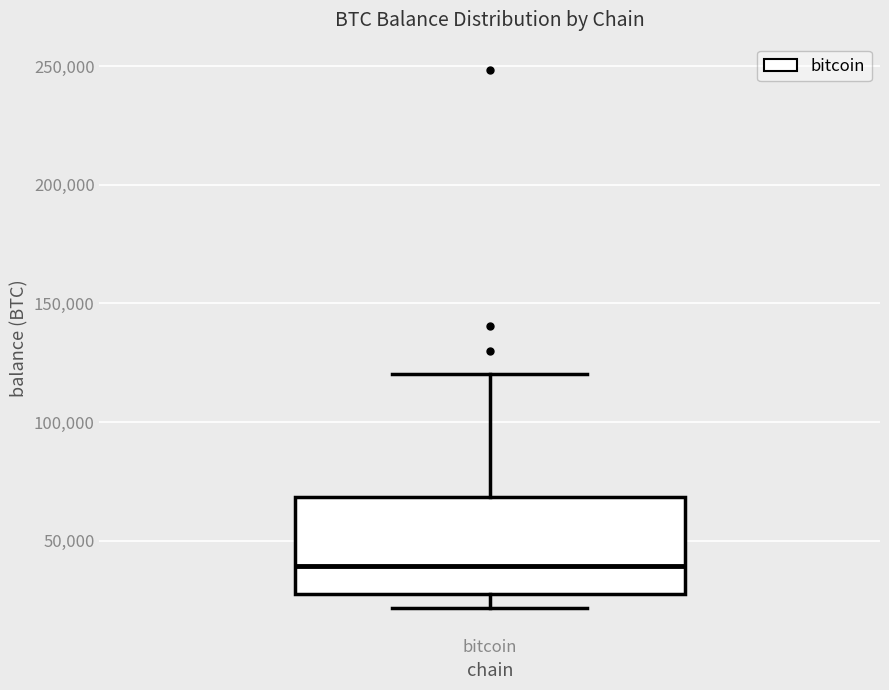

Transcribe this box plot: give where the median line is, the range the box spans, and where the two whiskers end, as read against the y-axis. The values are not printed on the chart, so give them approximately, as read against the axis.

median 40000, box 30000 to 70000, whiskers 20000 to 120000